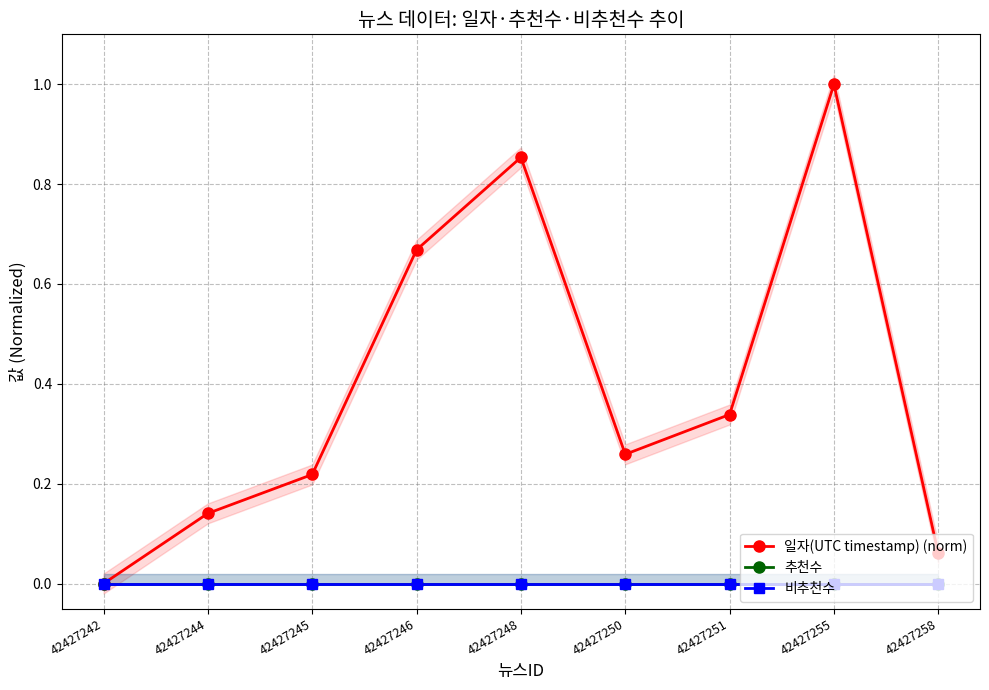

Reading left to right, extract all data points from this chart.

일자(UTC timestamp) (norm): 42427242=0.0	42427244=0.1	42427245=0.2	42427246=0.7	42427248=0.9	42427250=0.3	42427251=0.3	42427255=1.0	42427258=0.1
추천수: 42427242=0.0	42427244=0.0	42427245=0.0	42427246=0.0	42427248=0.0	42427250=0.0	42427251=0.0	42427255=0.0	42427258=0.0
비추천수: 42427242=0.0	42427244=0.0	42427245=0.0	42427246=0.0	42427248=0.0	42427250=0.0	42427251=0.0	42427255=0.0	42427258=0.0